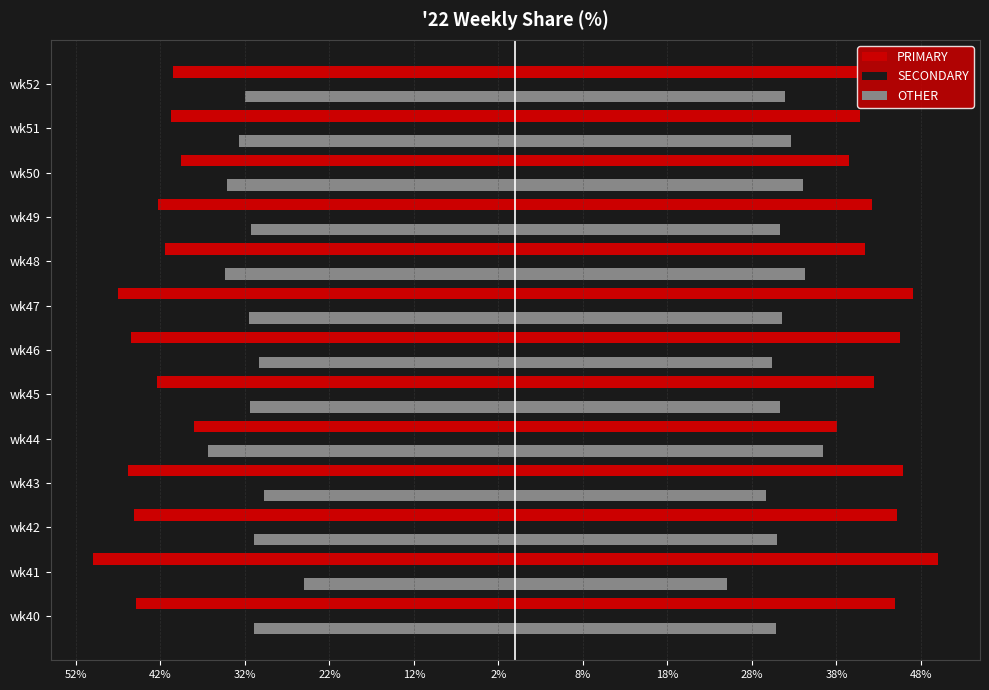

How many bars are there in total?

39